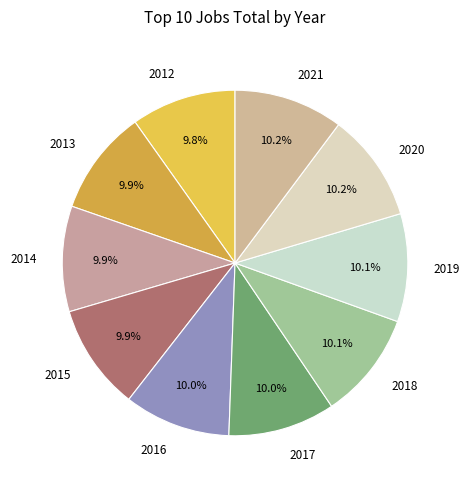

Count the number of slices in the pie.

10